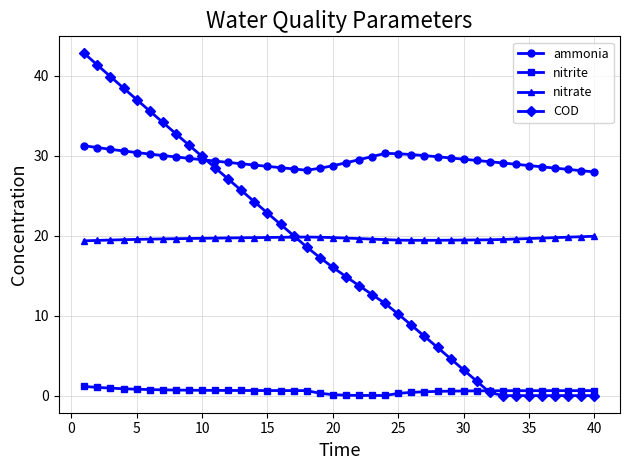

What is the value of the COD point at the 25th from the left?

10.2